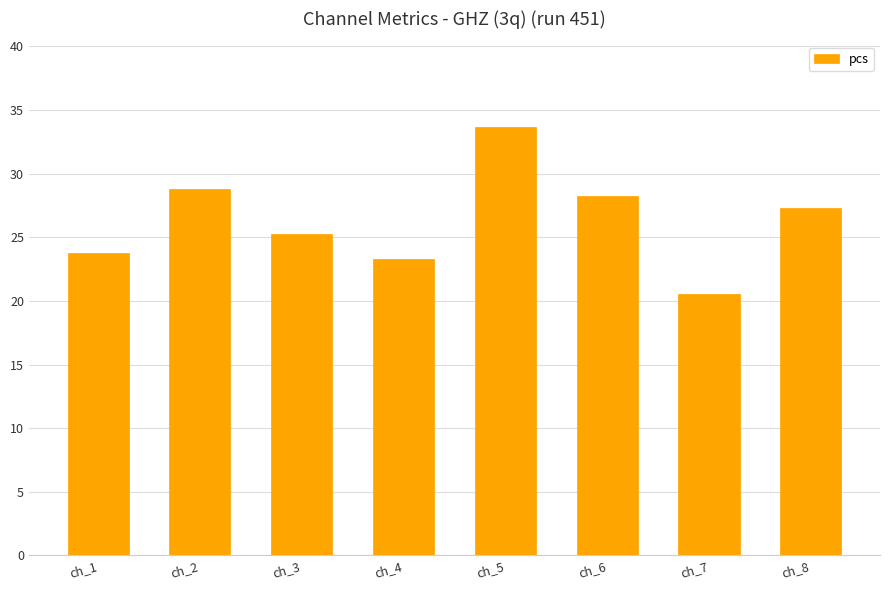

Which has a higher value, ch_3 or ch_6?

ch_6